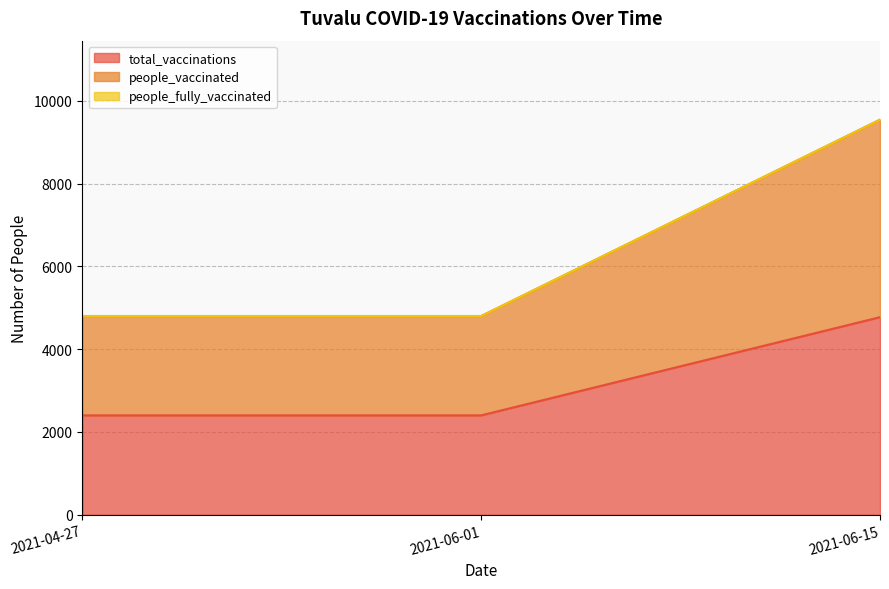

The value of people_vaccinated at 2021-04-27 is 4800. True or false?

True